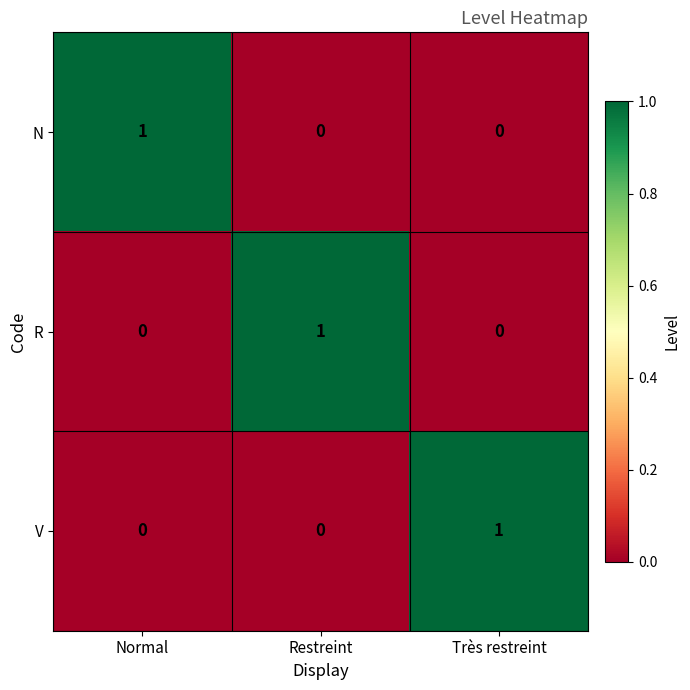

Count the N values in the range 0 to 1.

3